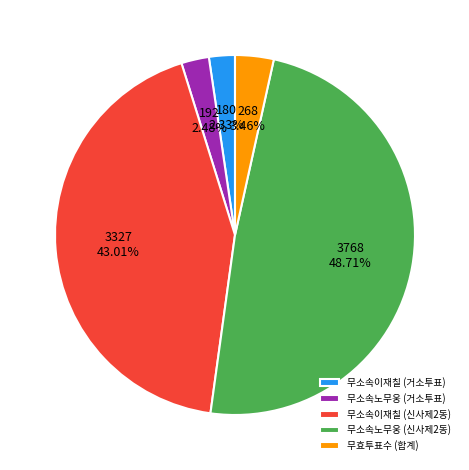

How much of the chart is everything except 무소속이재칠 (신사제2동)?

57.0%